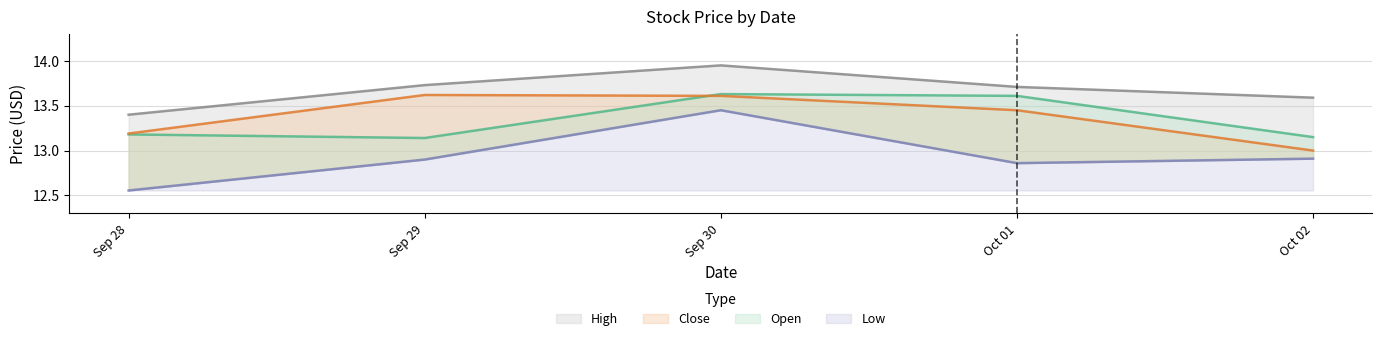

Is it true that High equals 22.0 at Oct 02?

False